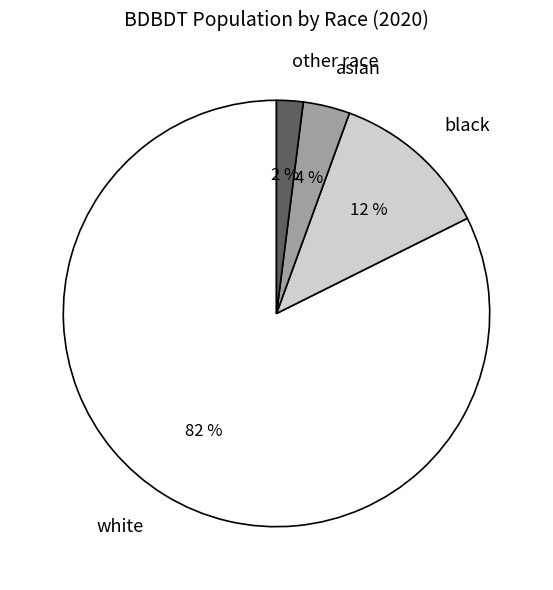

To the nearest percent, what is the difference between the largest and smallest slice percentages?

80%